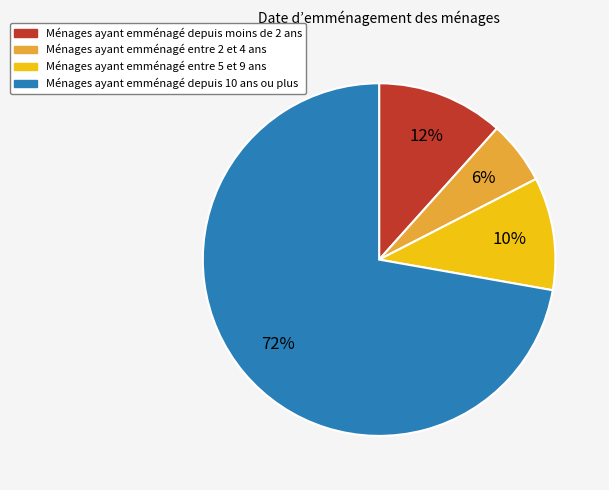

Is it true that Ménages ayant emménagé depuis moins de 2 ans is 1% of the pie?

False